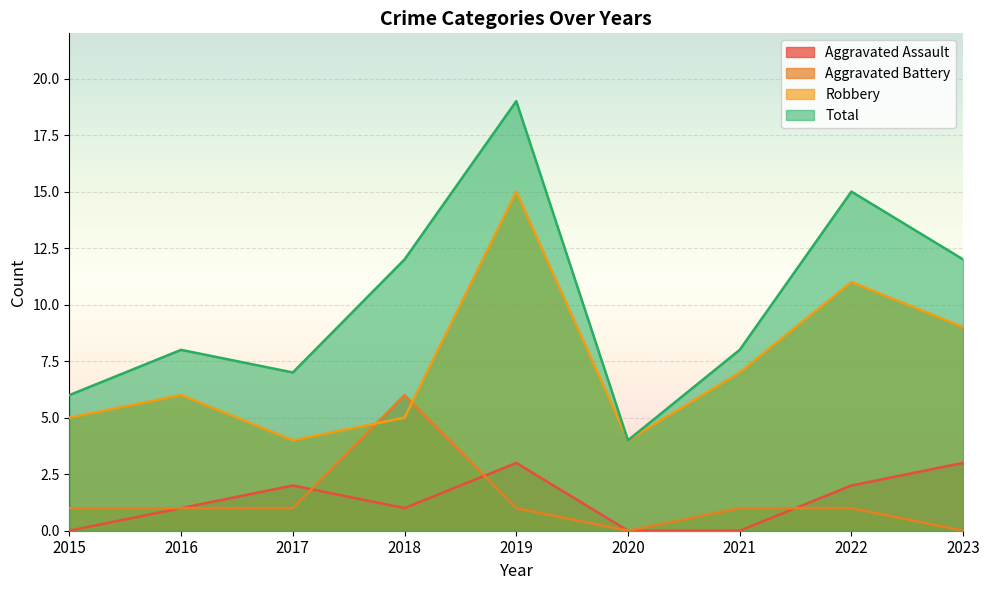

Where is Total nearest to the value 11?

2018